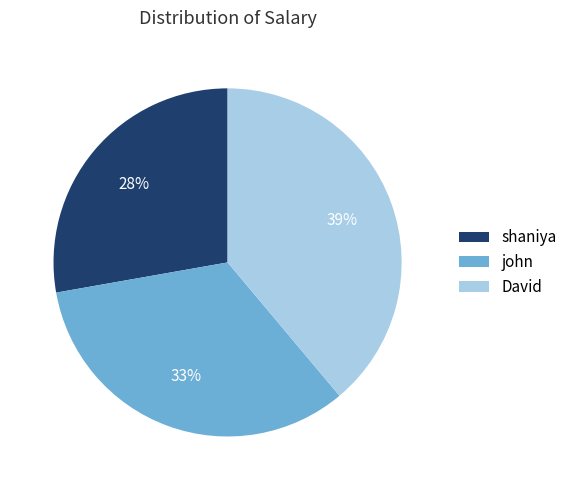

To the nearest percent, what is the average slice percentage?

33%